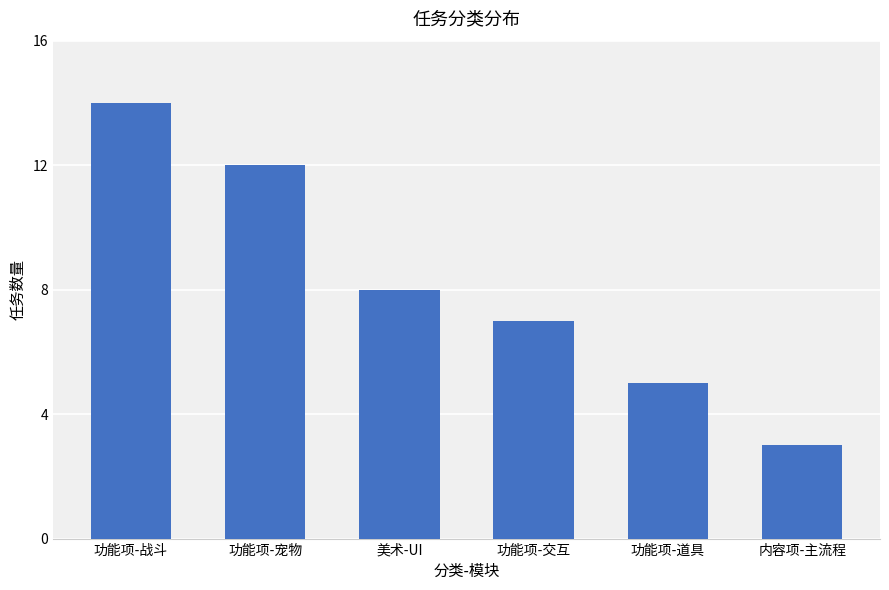

Reading left to right, what are all the values shown in this chart?

14	12	8	7	5	3